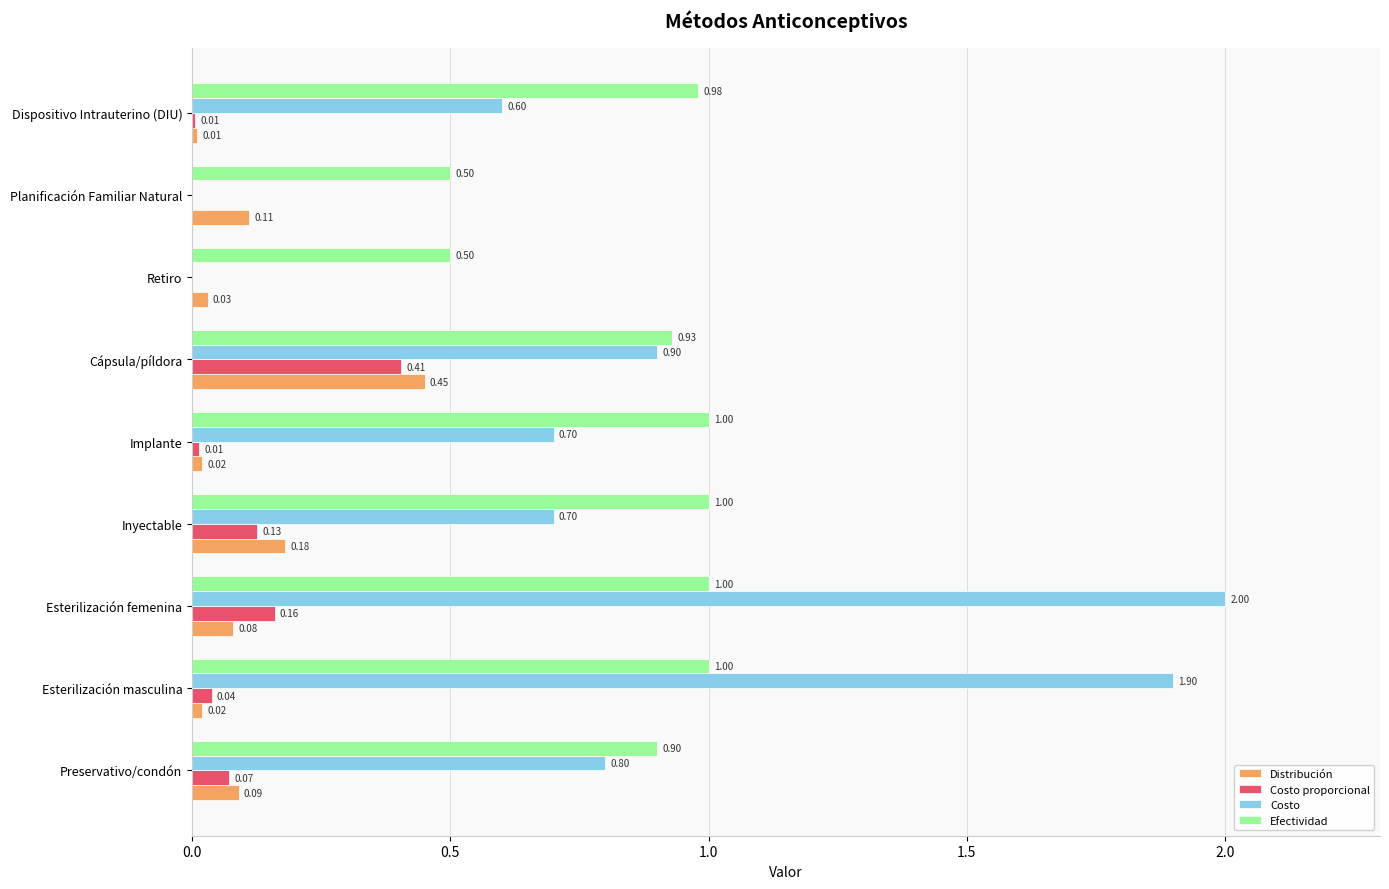

Is the value of Distribución at Retiro greater than the value of Costo at Retiro?

Yes